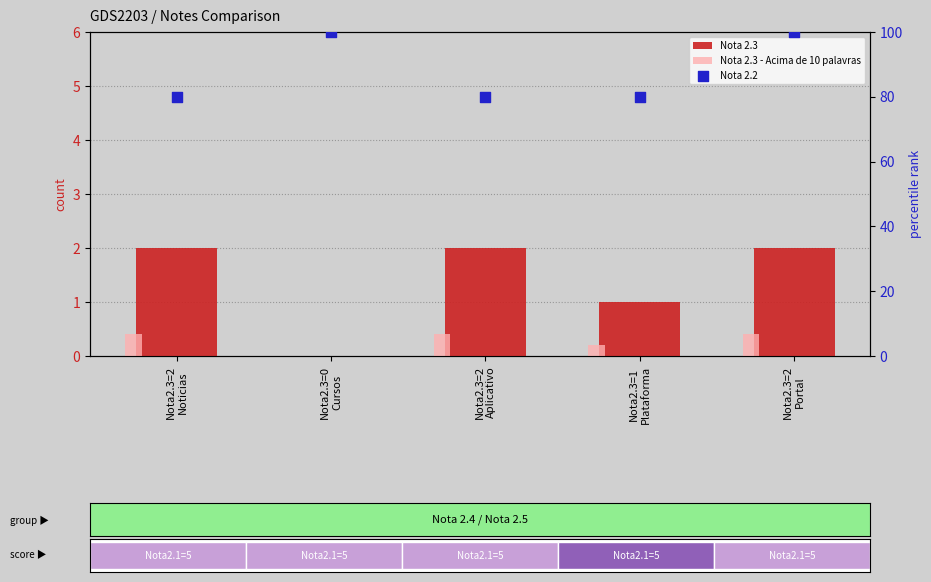

At which category is the sum across all series the highest?

Nota2.3=2
Portal